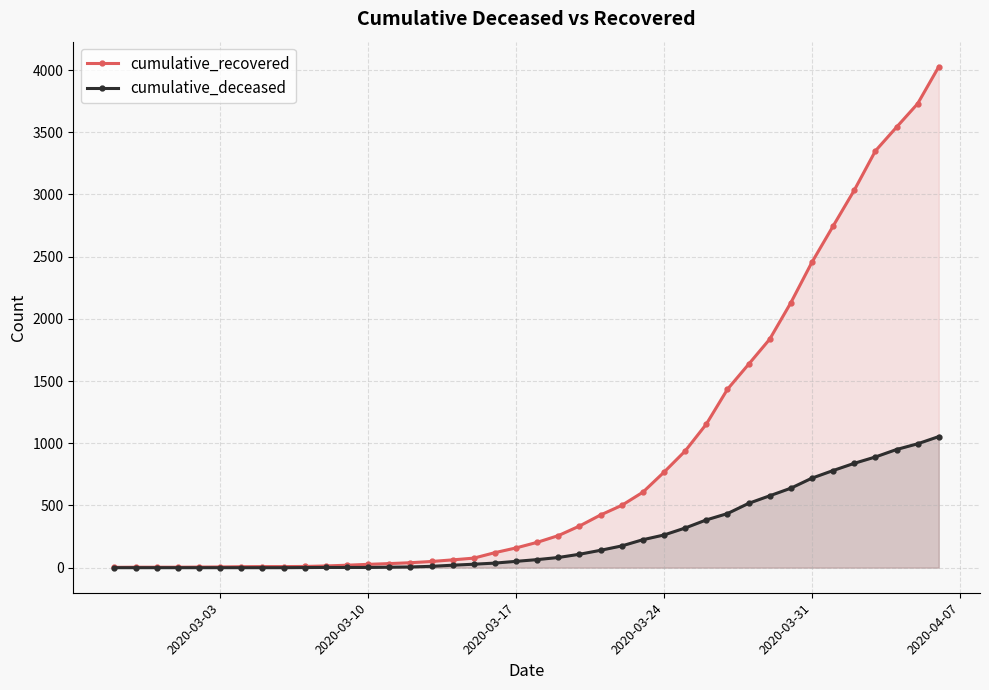

What is the greatest value displayed?

4027